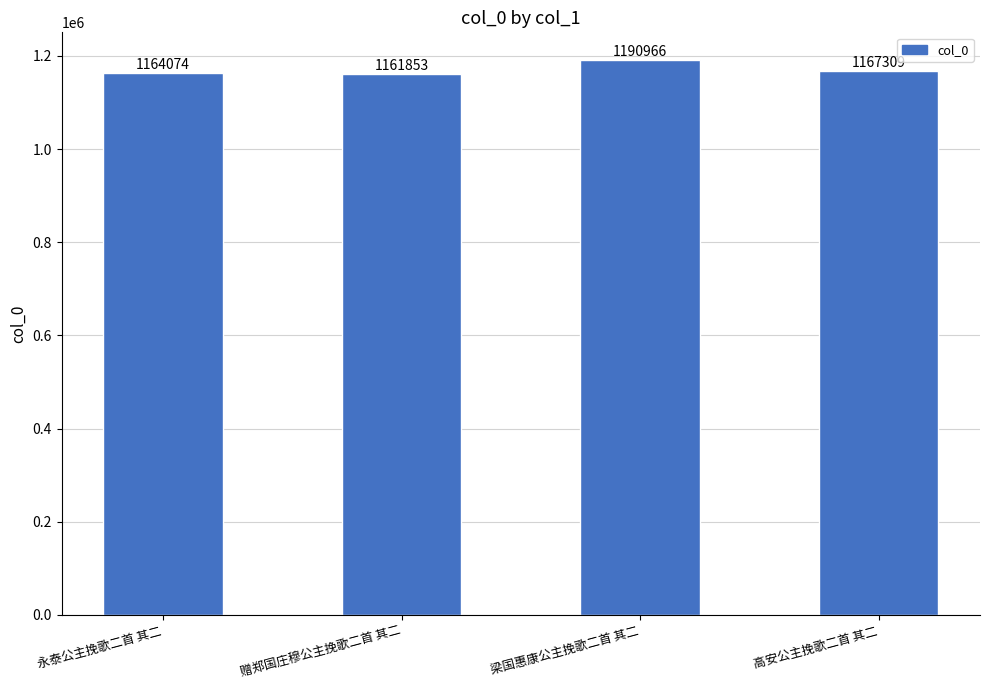

Reading right to left, what are all the values shown in this chart?

1167309	1190966	1161853	1164074